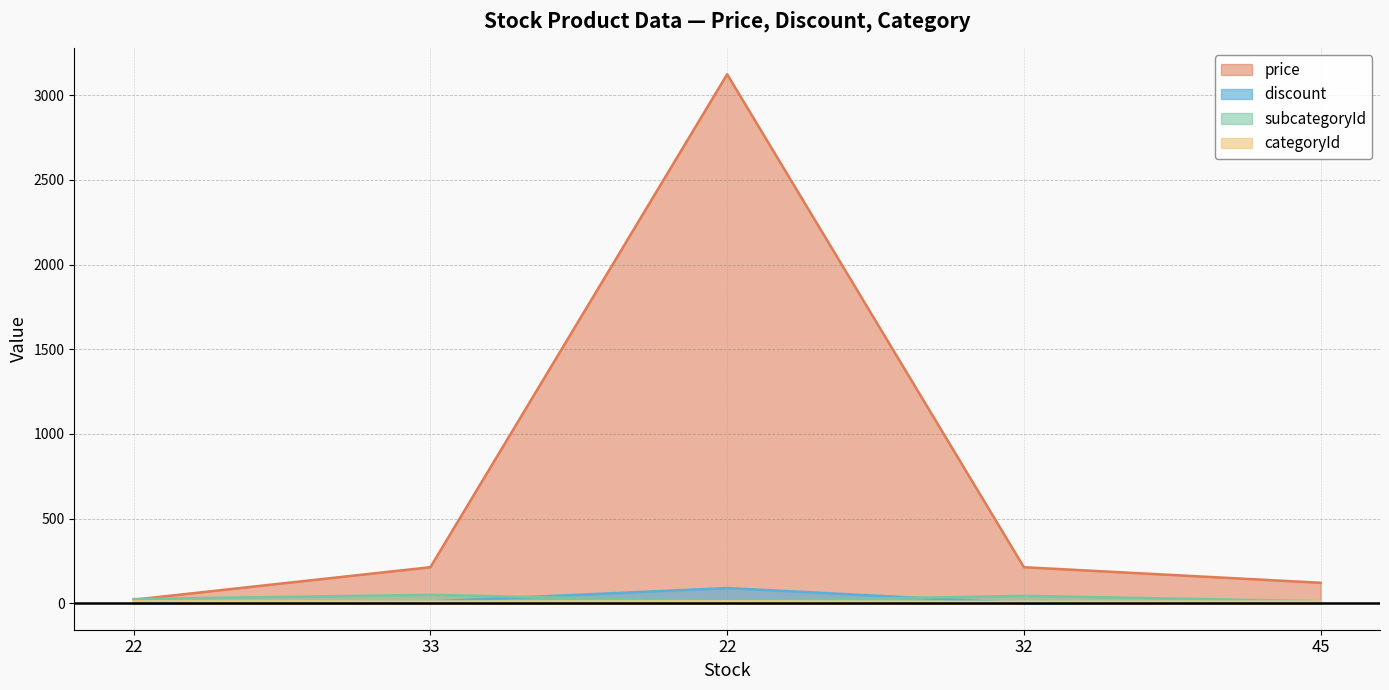

How many data points in subcategoryId are less than 25?

2